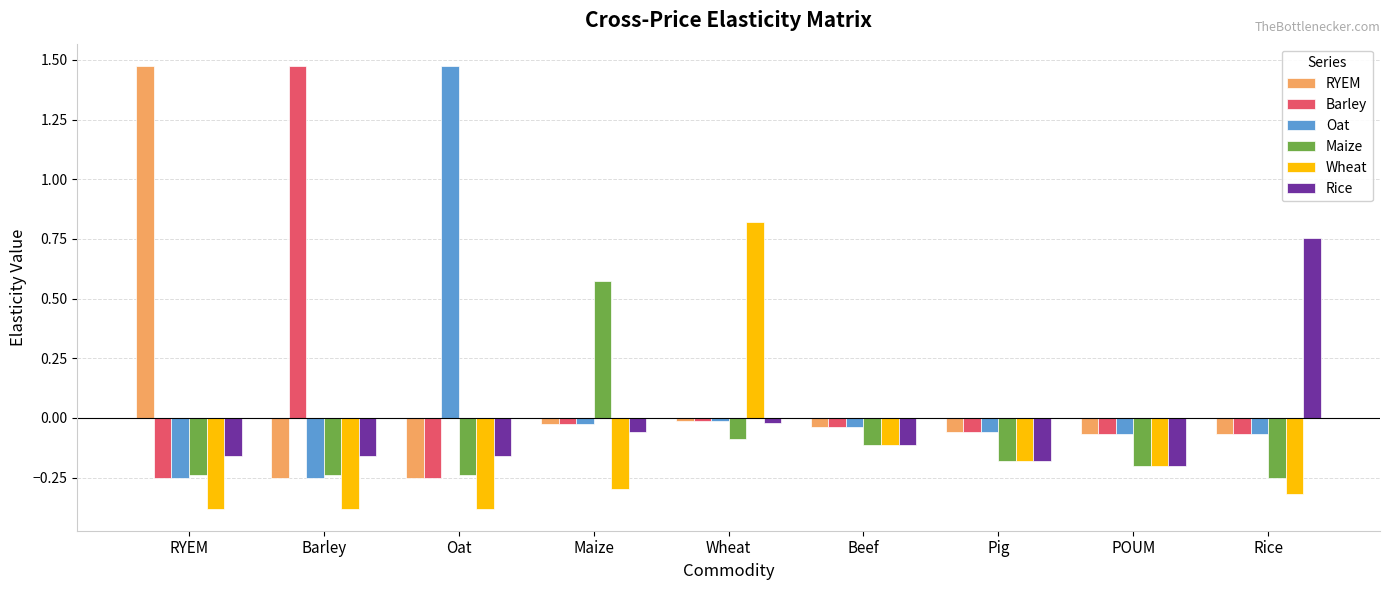

What is the sum of the Wheat values at POUM and Pig?

-0.4